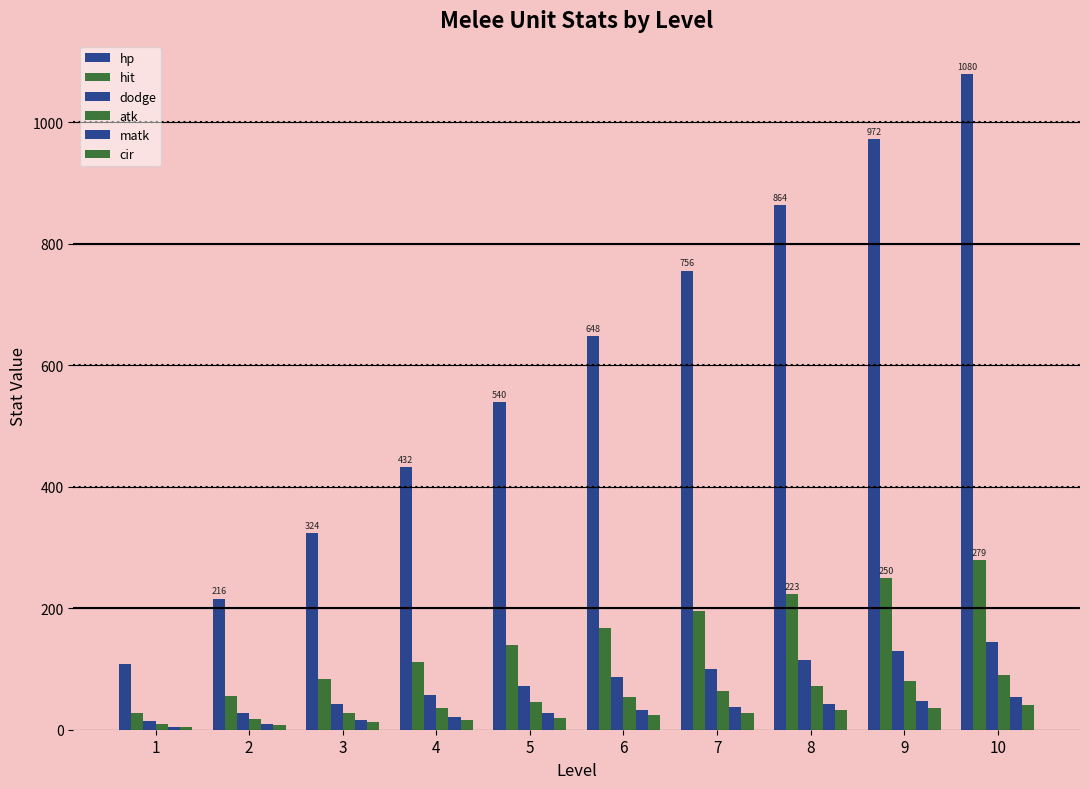

Are the bars horizontal?

No